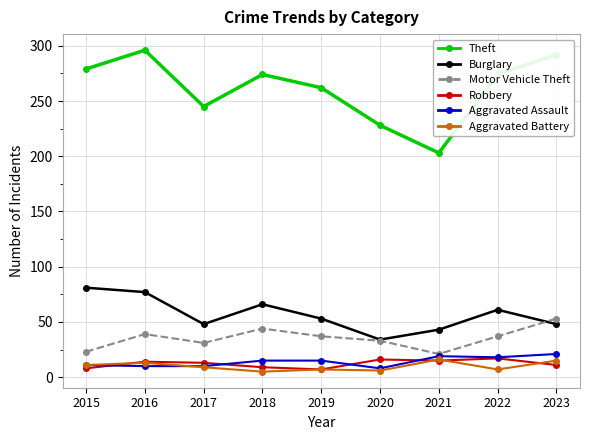

True or false: Aggravated Assault has a value of 15 at 2019.

True